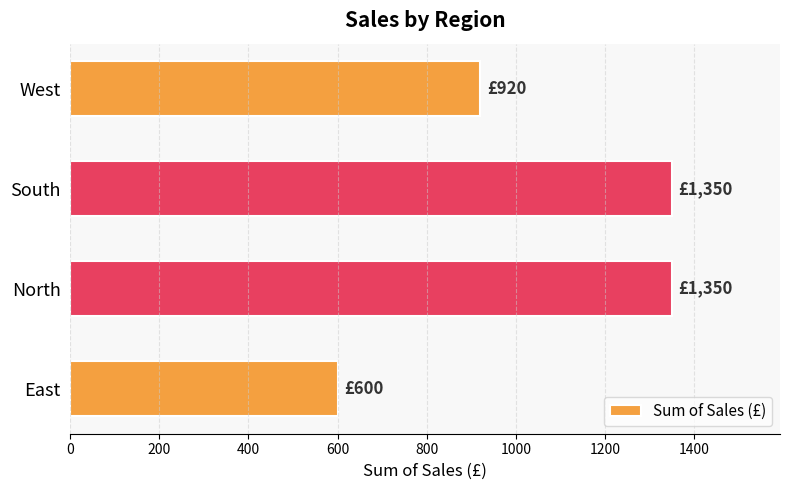

What is the ratio of the value at North to the value at South?

1.0